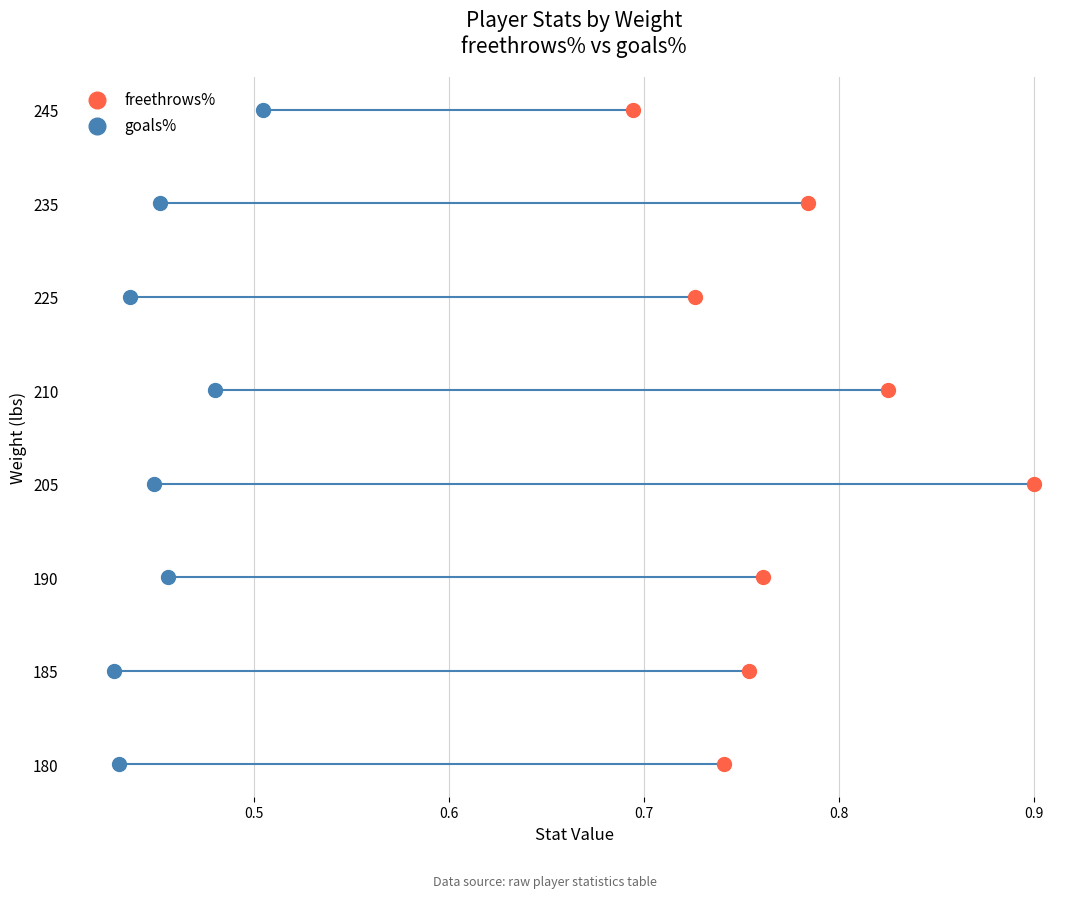

What are all the series names shown in the legend?

freethrows%, goals%